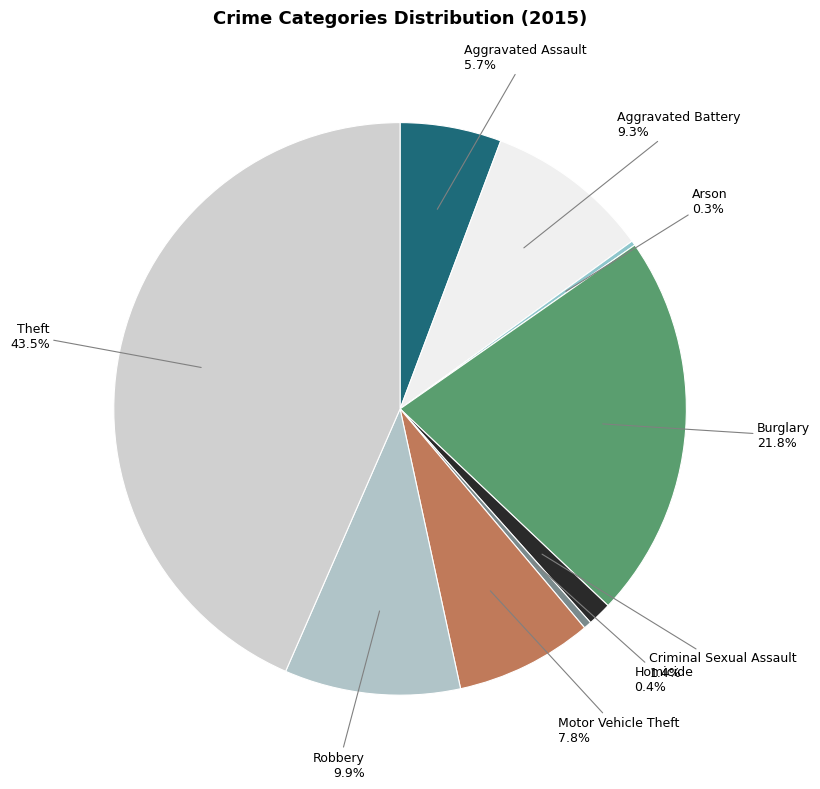

Which has a higher value, Criminal Sexual Assault or Burglary?

Burglary